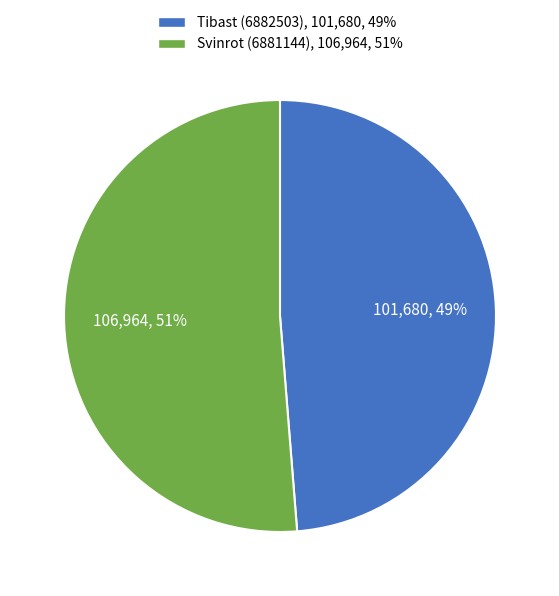

To the nearest percent, what is the average slice percentage?

50%